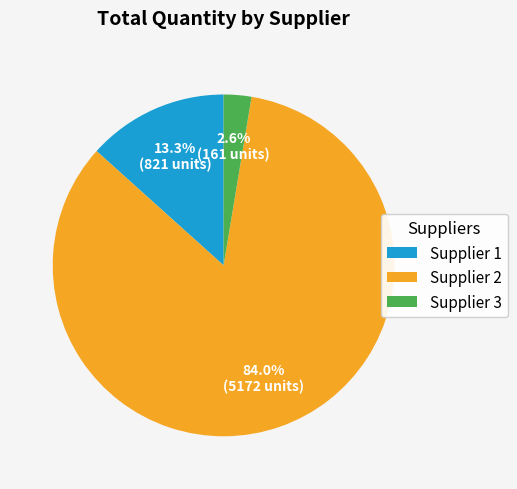

Is there a majority slice in this chart?

Yes